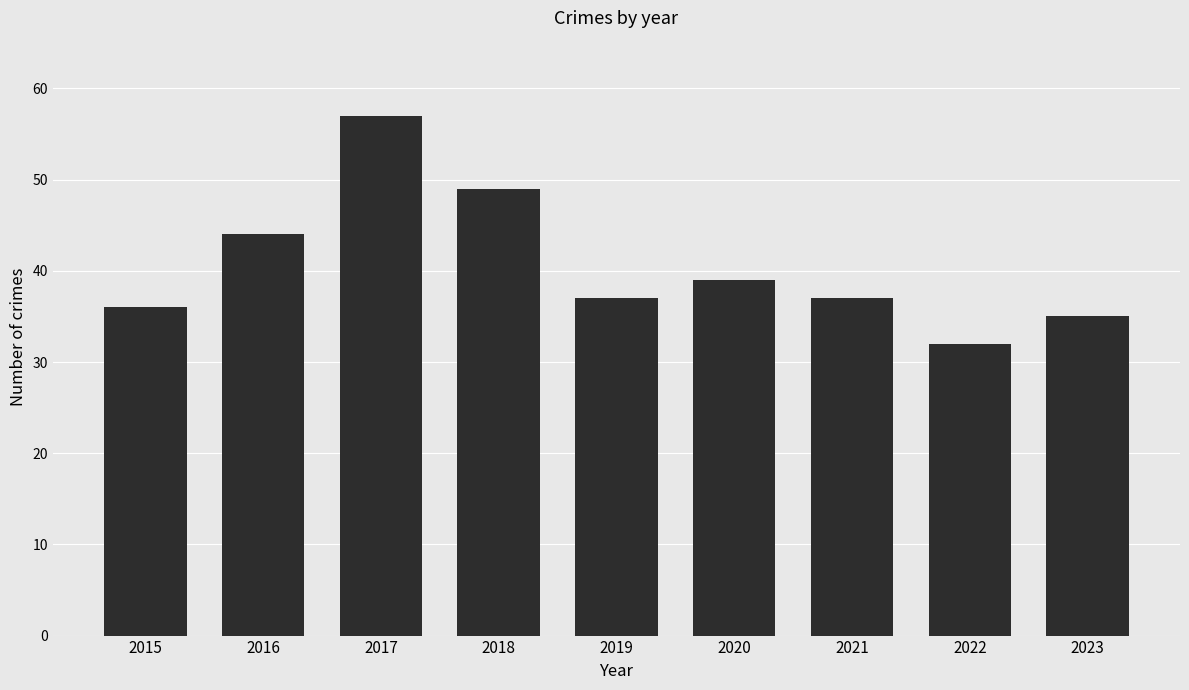

Which has a higher value, 2020 or 2016?

2016